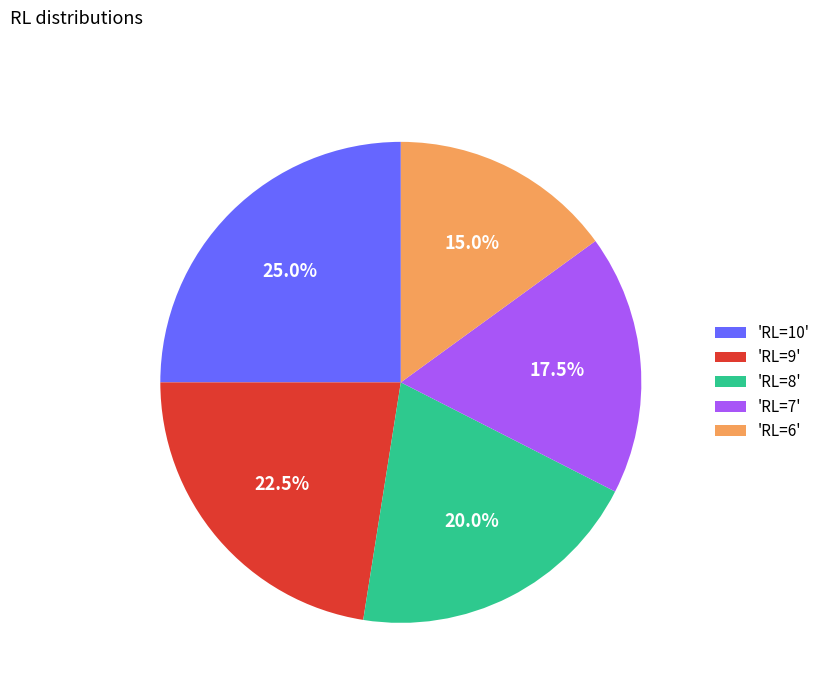

Rank the categories by value from lowest to highest.

'RL=6', 'RL=7', 'RL=8', 'RL=9', 'RL=10'